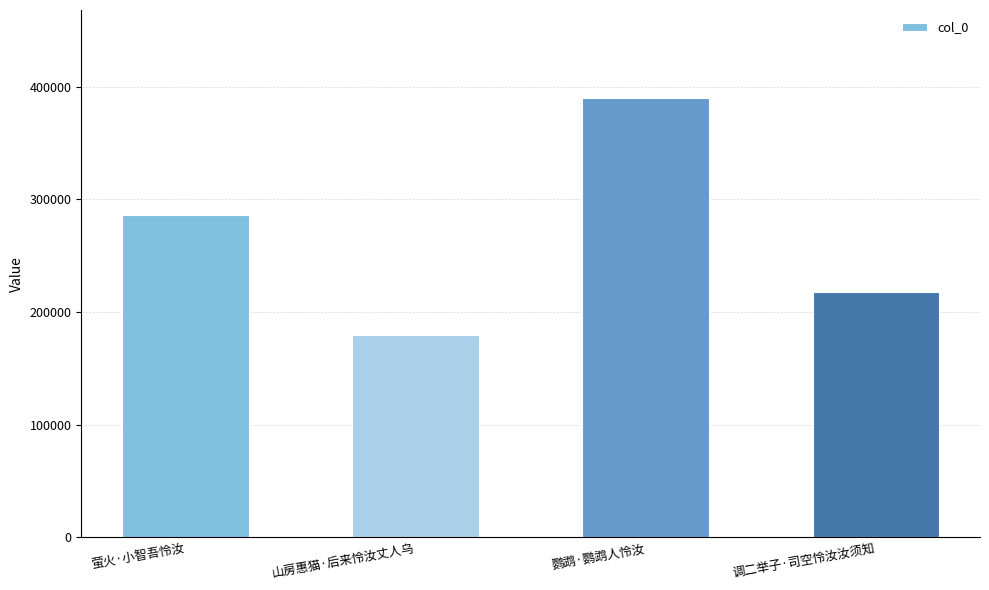

What is the difference between the maximum and second lowest values?

171983